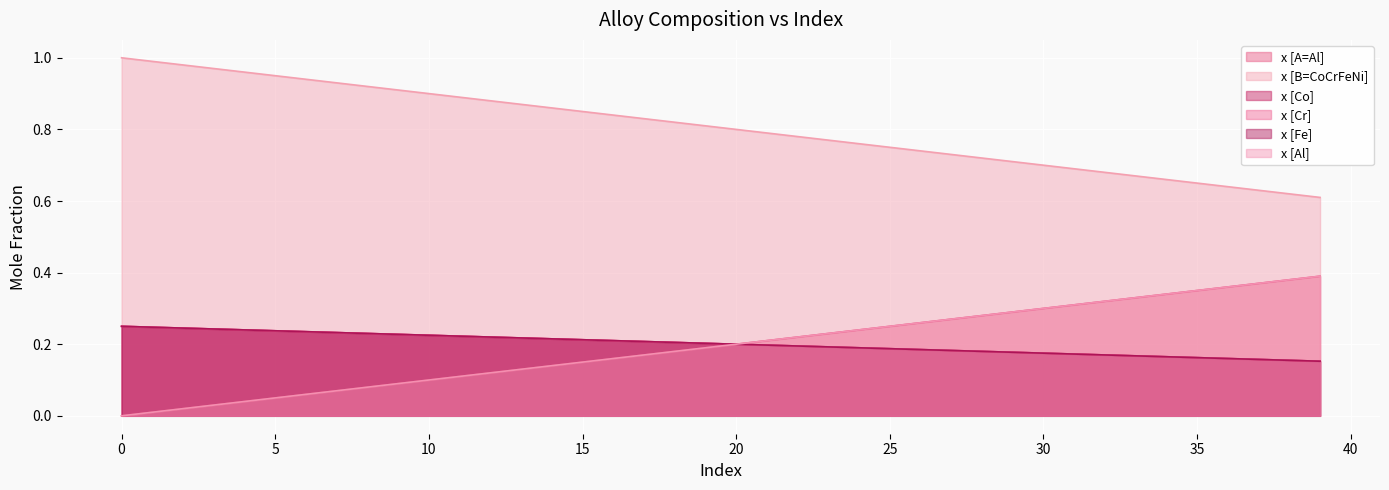

The x [A=Al] series shows 0.0 at 3. True or false?

True